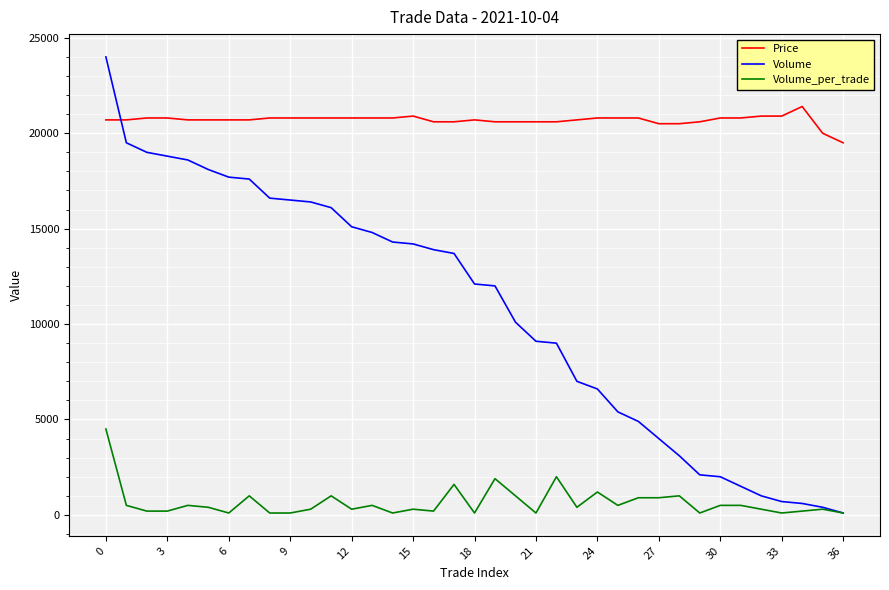

What is the greatest value displayed?

24000